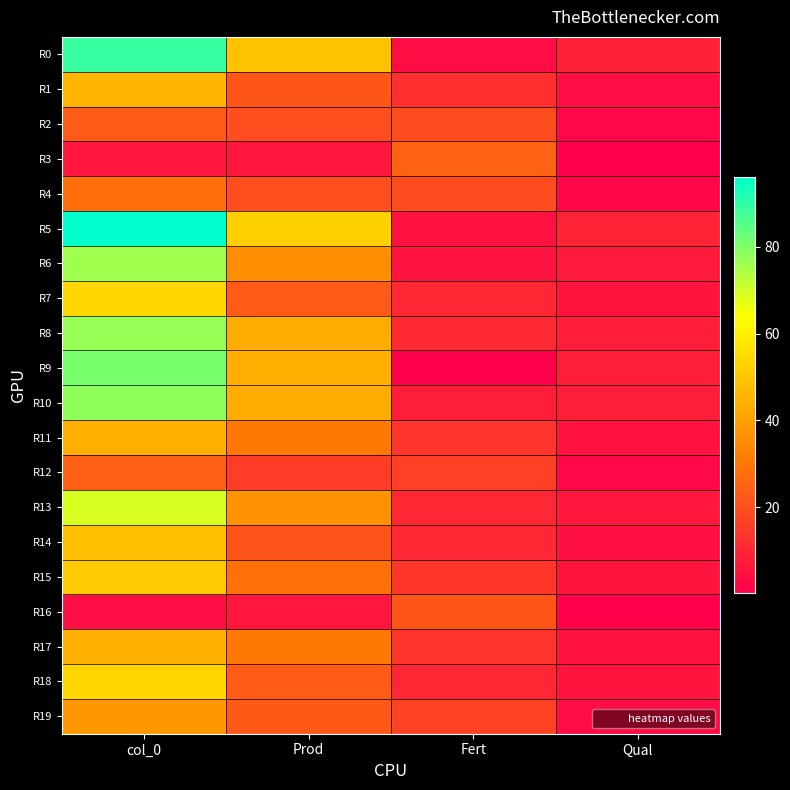

Which series has the widest spread of values?

R5